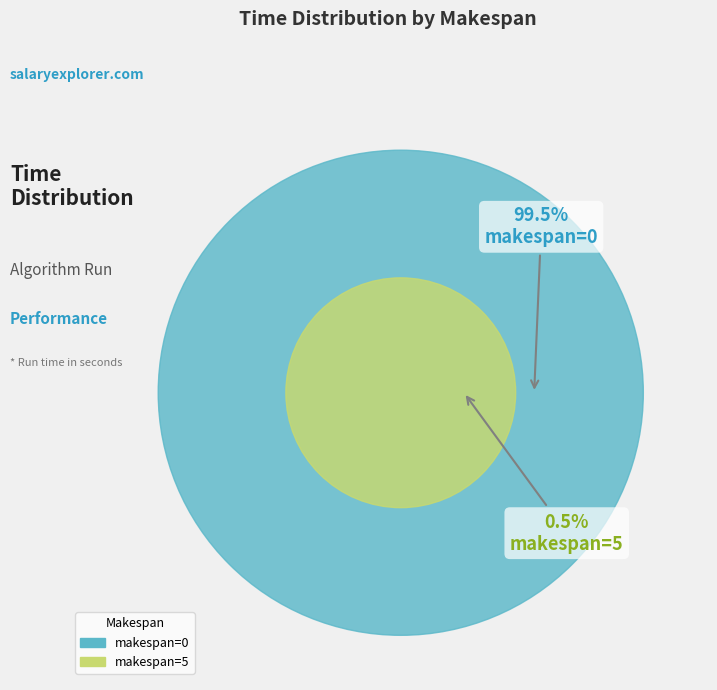

Count the number of slices in the pie.

2